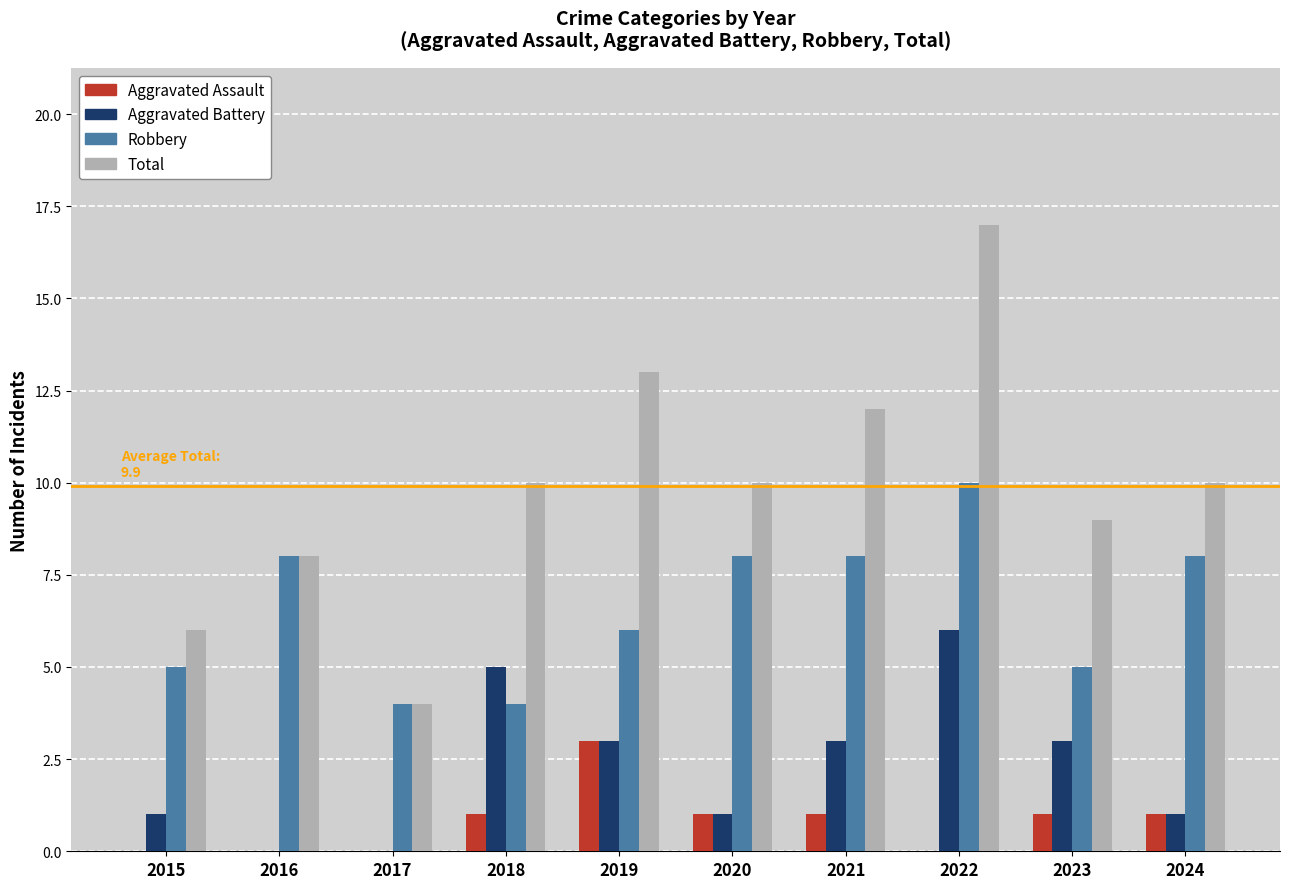

Reading right to left, list all the values displayed in this chart.

Aggravated Assault: 2024=1	2023=1	2022=0	2021=1	2020=1	2019=3	2018=1	2017=0	2016=0	2015=0
Aggravated Battery: 2024=1	2023=3	2022=6	2021=3	2020=1	2019=3	2018=5	2017=0	2016=0	2015=1
Robbery: 2024=8	2023=5	2022=10	2021=8	2020=8	2019=6	2018=4	2017=4	2016=8	2015=5
Total: 2024=10	2023=9	2022=17	2021=12	2020=10	2019=13	2018=10	2017=4	2016=8	2015=6